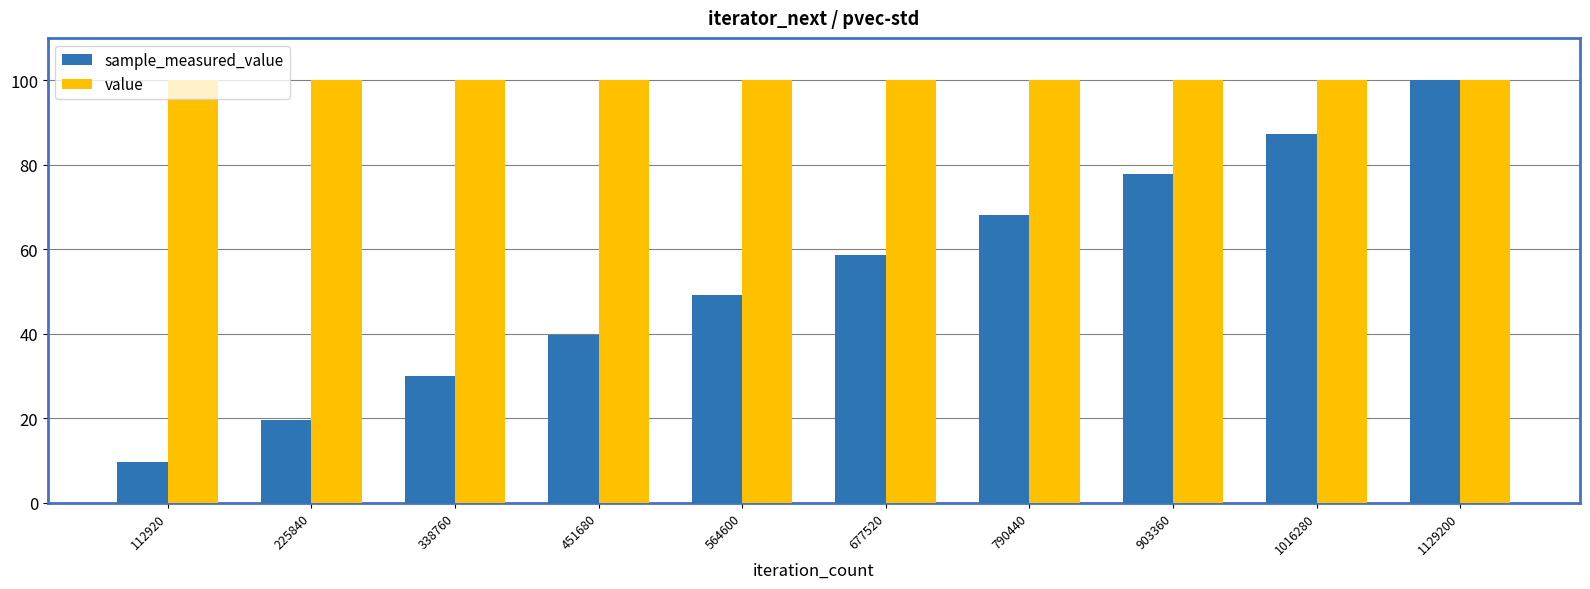

Rank the series at 225840 from highest to lowest value.

value, sample_measured_value